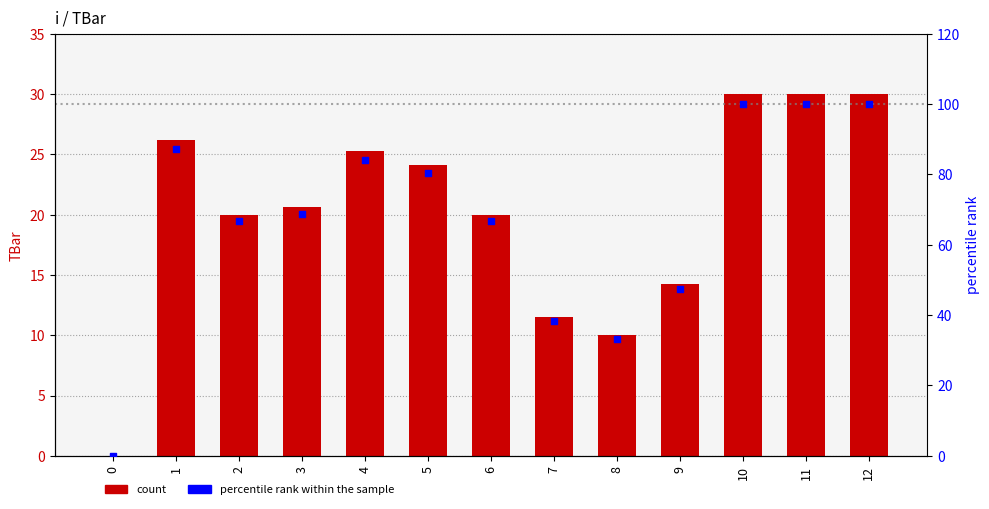

What is the total value across all series at 5?

104.6